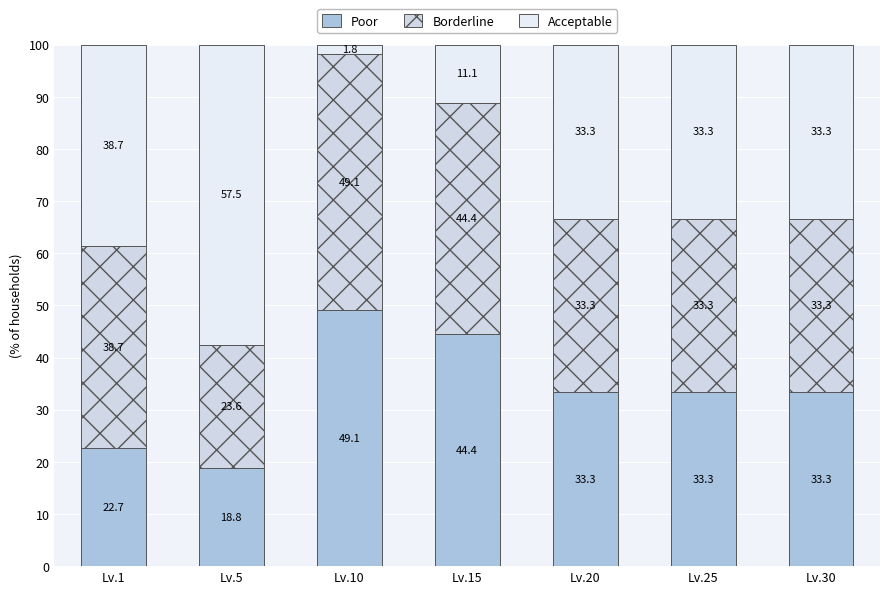

How many bars are there in total?

7